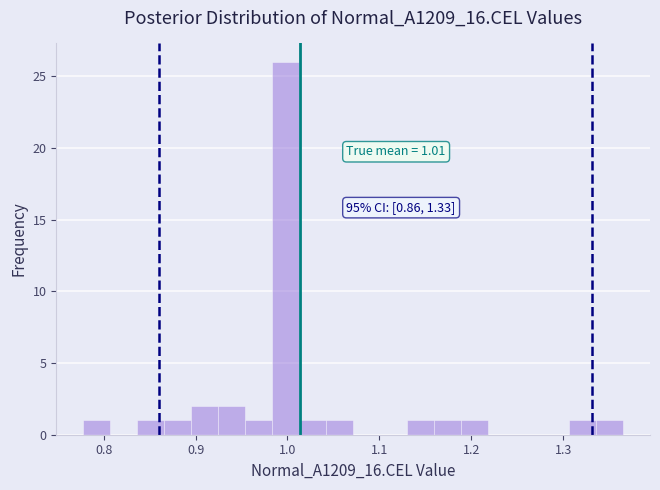

Read against the x-axis, roughly where is the centre of the tallest bar?

1.00